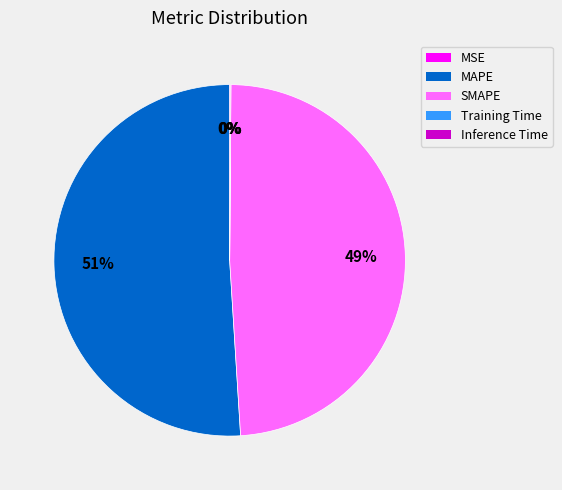

Is the sum of MAPE and SMAPE greater than half?

Yes